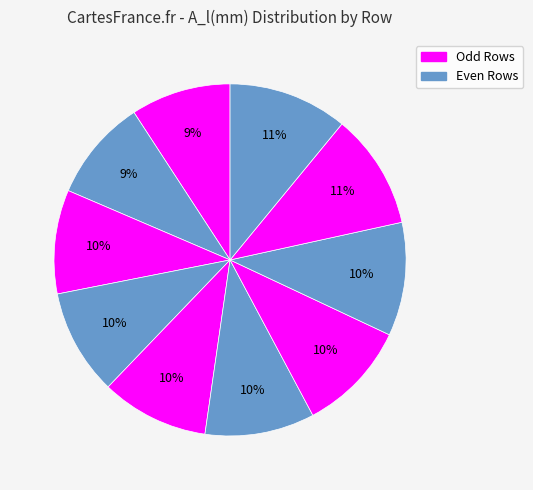

Count the number of slices in the pie.

10